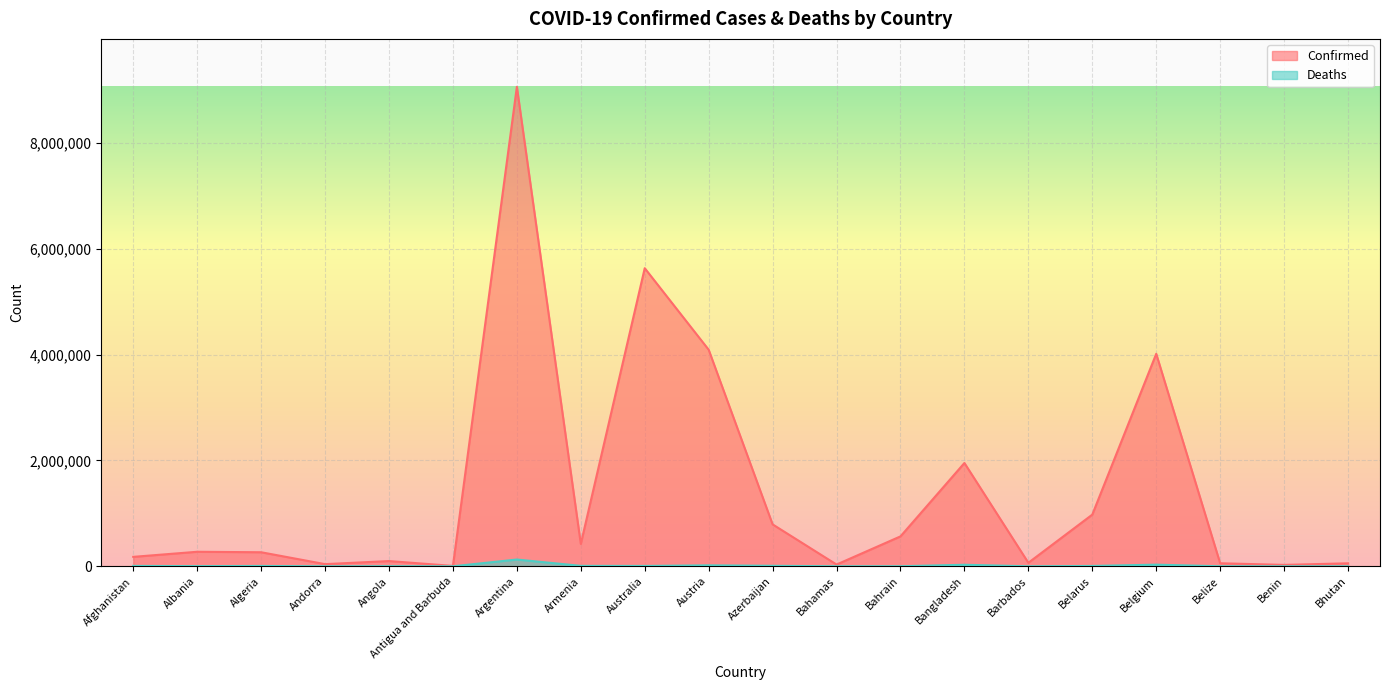

Rank the series at Belize from highest to lowest value.

Confirmed, Deaths